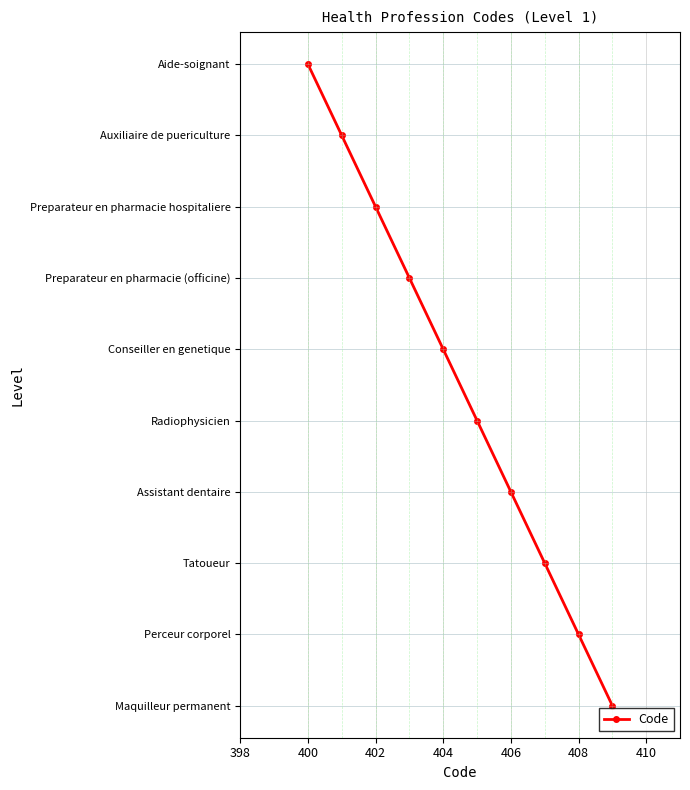

Does the chart have visible grid lines?

Yes